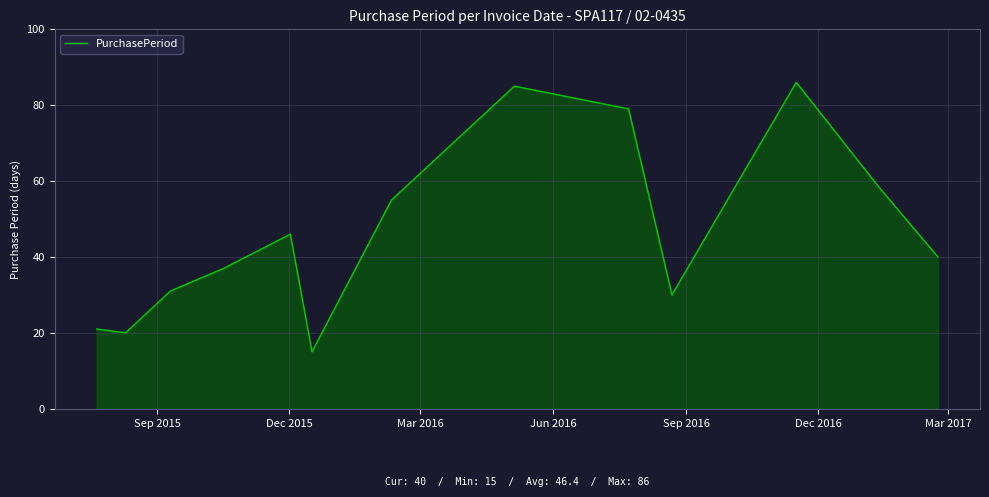

What is the difference between the maximum and minimum values?

71